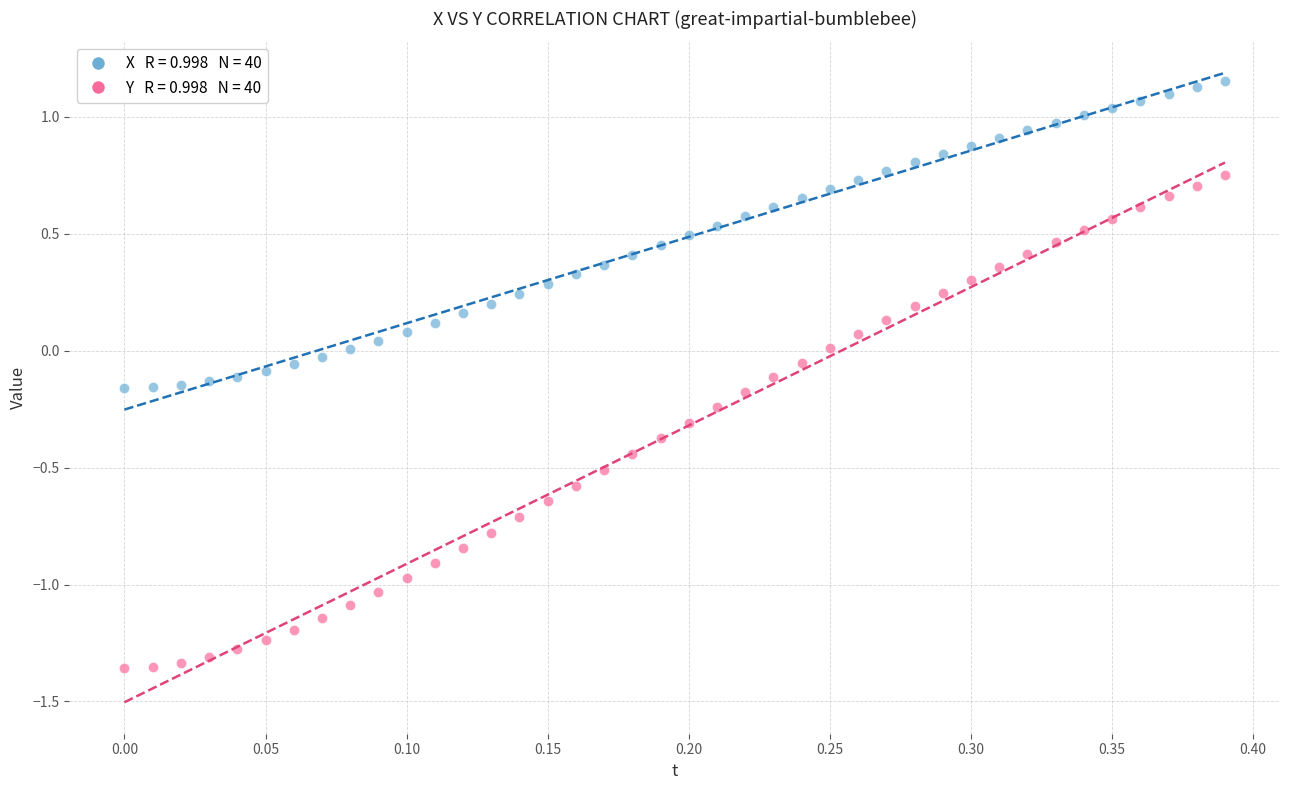

Across all data points, what is the range of Y values (max minus min)?

2.5